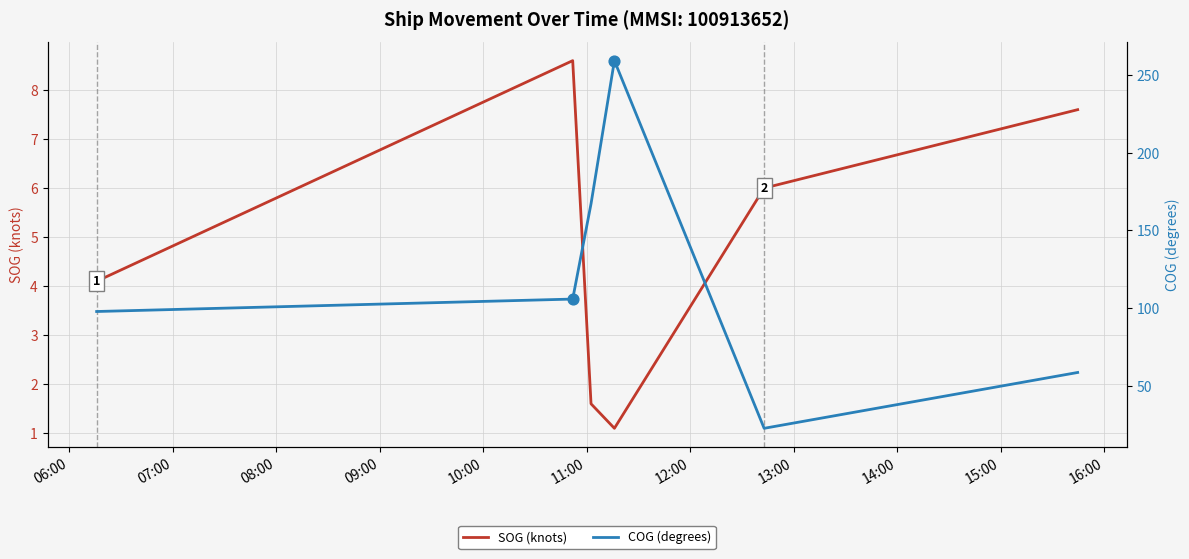

Which series contains the highest Y value?

COG (degrees)